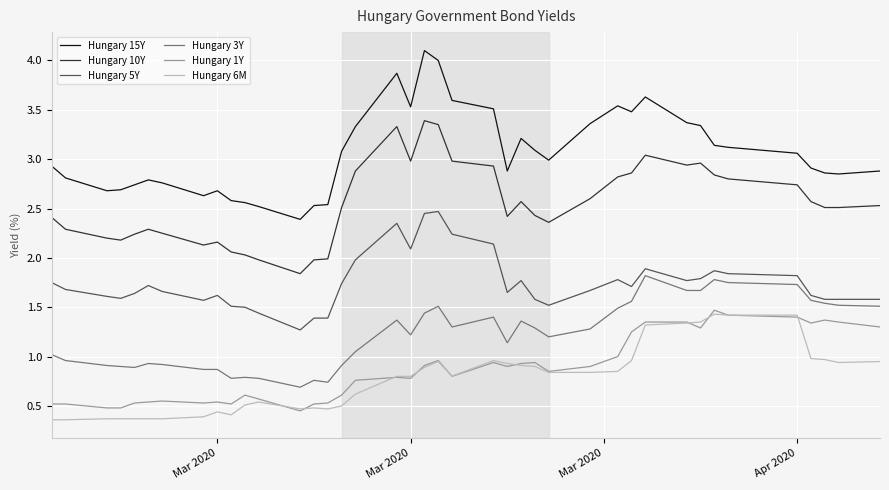

What is the lowest value of the Hungary 6M series?

0.4